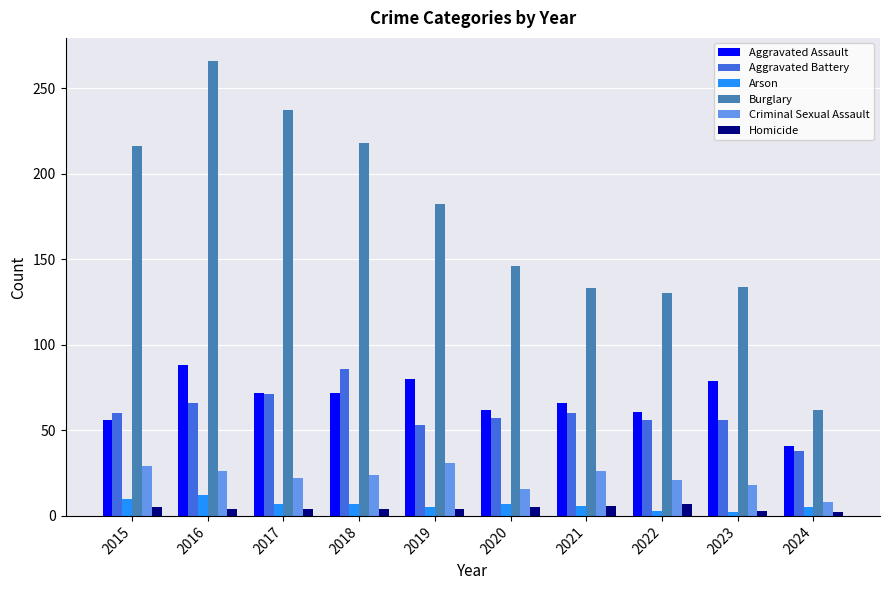

How many series are shown in this chart?

6